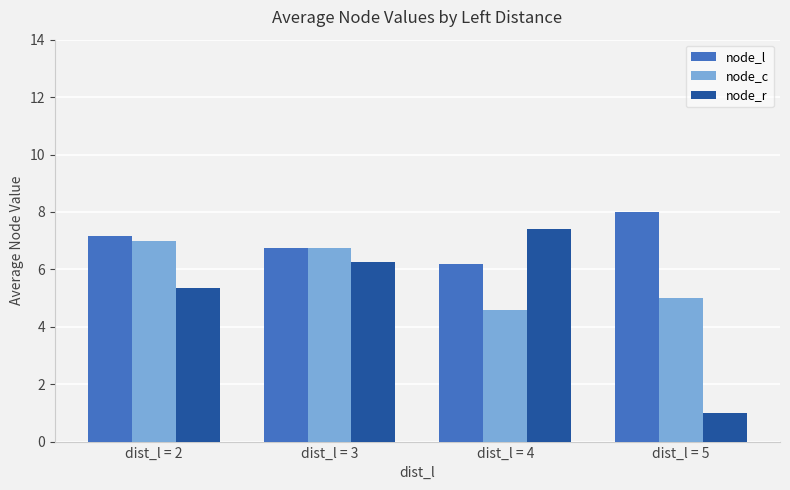

What are all the series names shown in the legend?

node_l, node_c, node_r